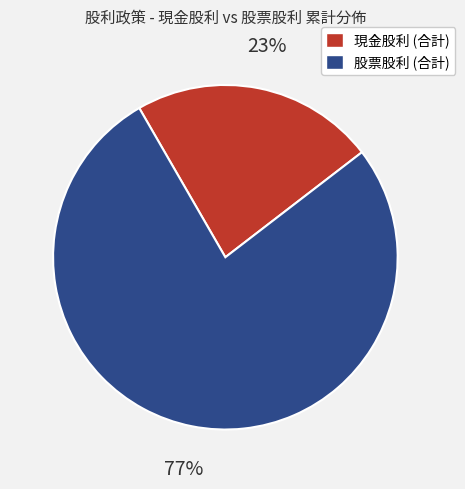

Between 現金股利 (合計) and 股票股利 (合計), which is larger?

股票股利 (合計)